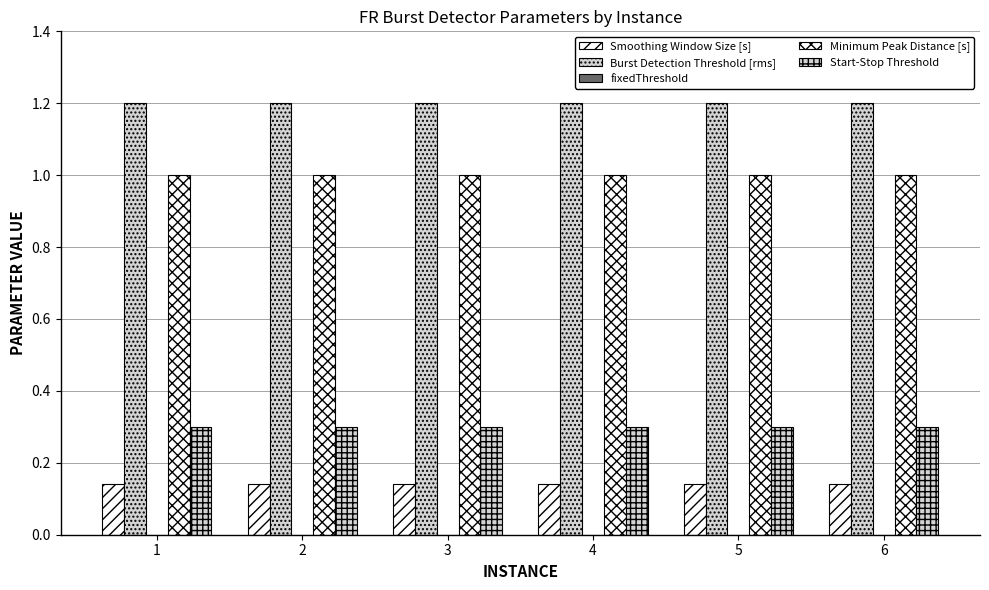

What is the lowest value of the Minimum Peak Distance [s] series?

1.0